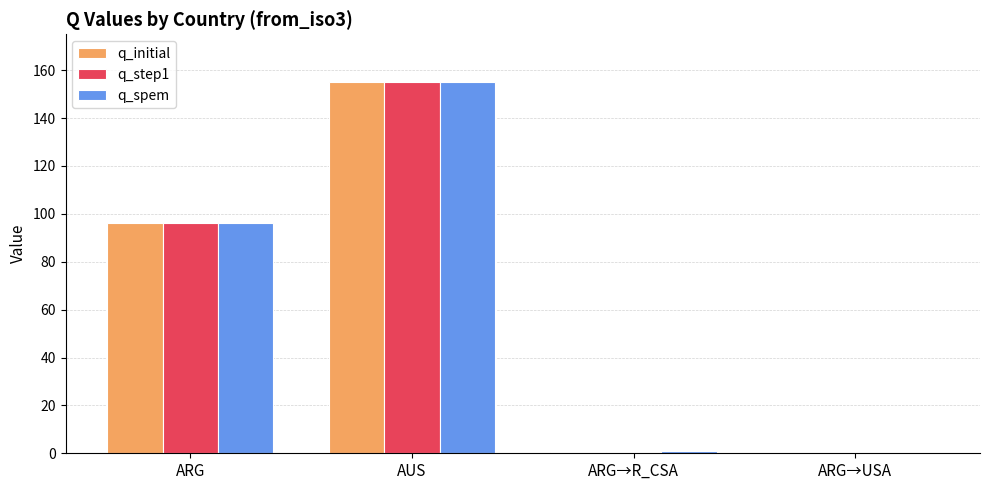

What is the greatest value displayed?

155.0